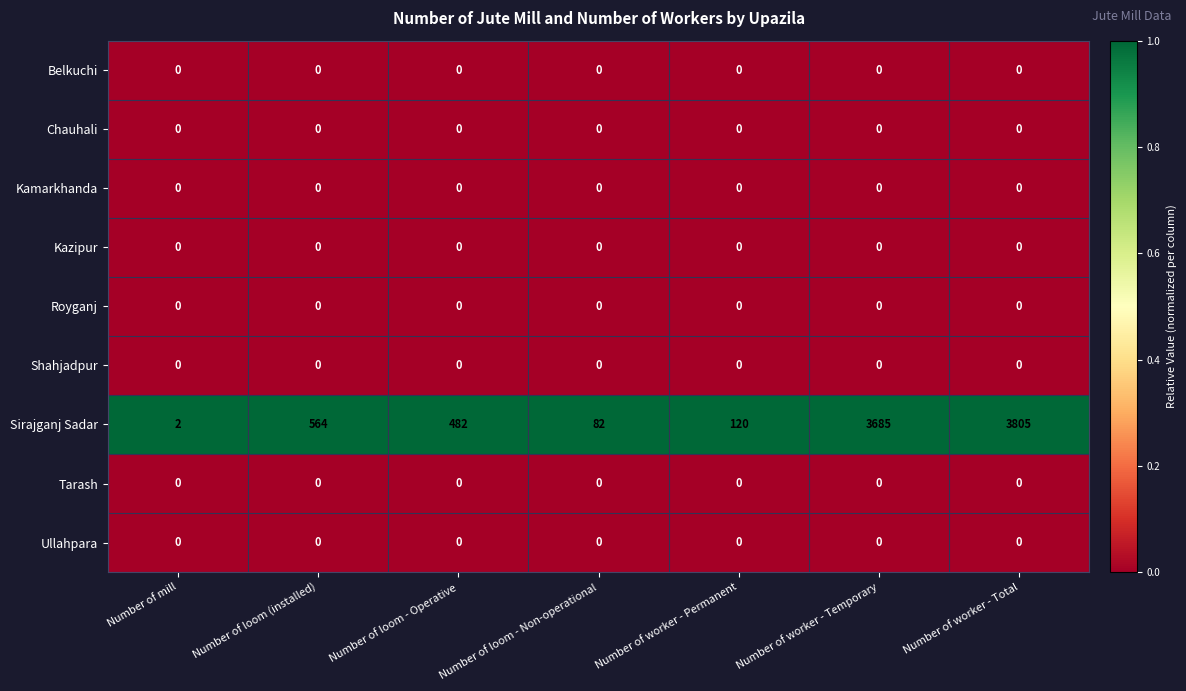

At which category is the sum across all series the highest?

Number of worker - Total